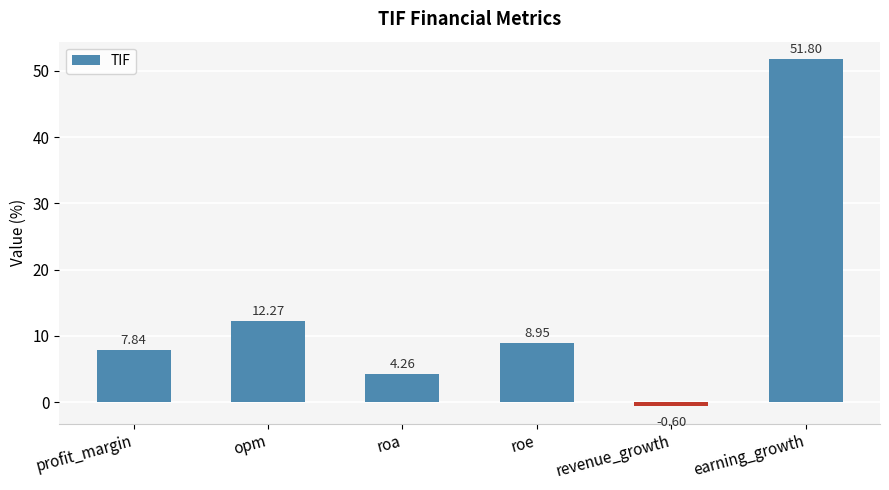

List the labels in order of value, smallest first.

revenue_growth, roa, profit_margin, roe, opm, earning_growth